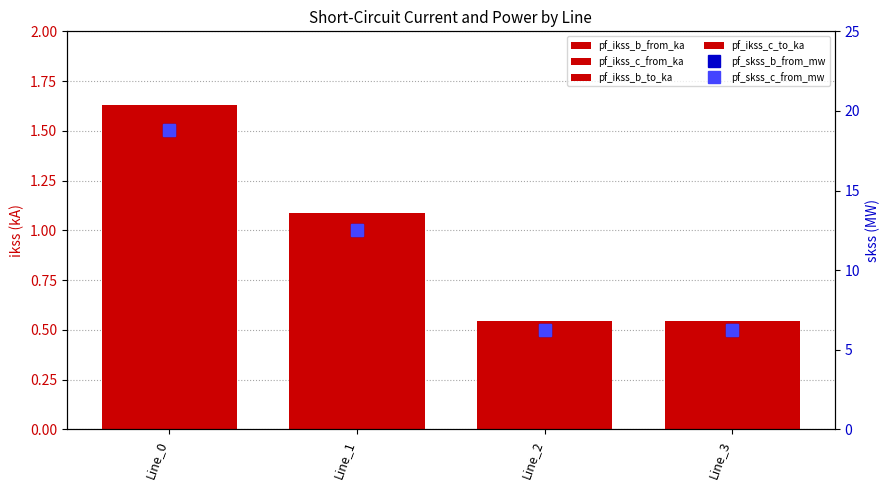

Reading left to right, list all the values displayed in this chart.

pf_ikss_b_from_ka: Line_0=1.6	Line_1=1.1	Line_2=0.5	Line_3=0.5
pf_ikss_c_from_ka: Line_0=1.6	Line_1=1.1	Line_2=0.5	Line_3=0.5
pf_ikss_b_to_ka: Line_0=1.6	Line_1=1.1	Line_2=0.5	Line_3=0.5
pf_ikss_c_to_ka: Line_0=1.6	Line_1=1.1	Line_2=0.5	Line_3=0.5
pf_skss_b_from_mw: Line_0=18.8	Line_1=12.5	Line_2=6.3	Line_3=6.3
pf_skss_c_from_mw: Line_0=18.8	Line_1=12.5	Line_2=6.3	Line_3=6.3